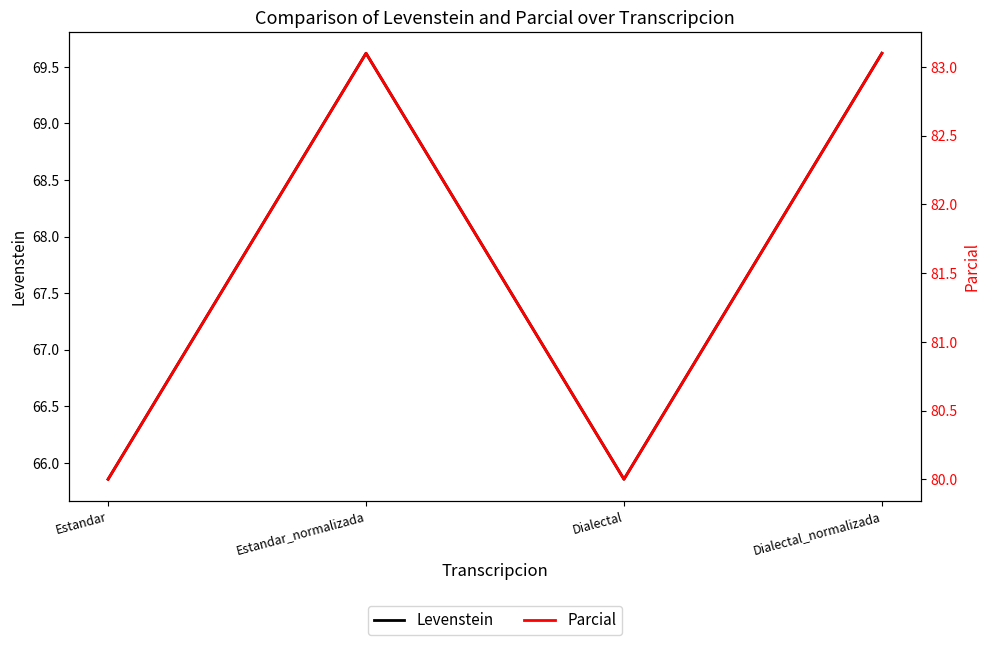

Is it true that Levenstein equals 69.6 at Dialectal_normalizada?

True